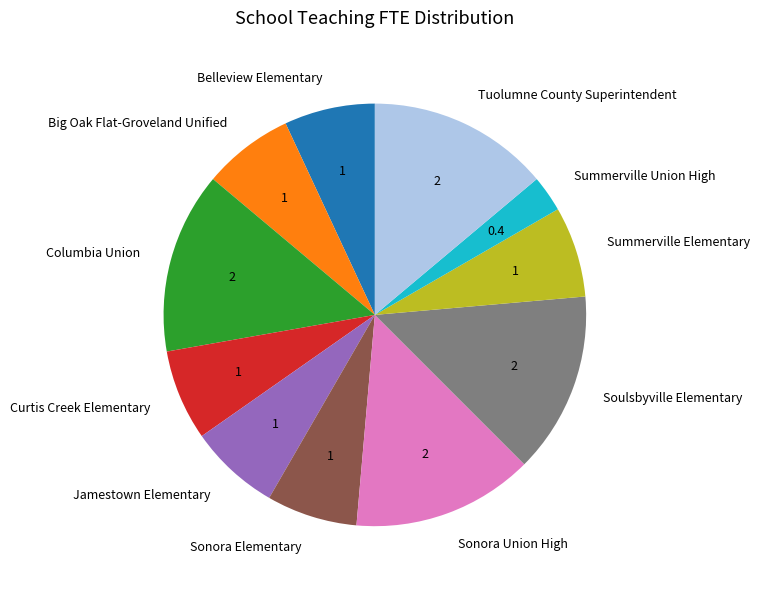

Is the sum of Columbia Union and Tuolumne County Superintendent greater than half?

No